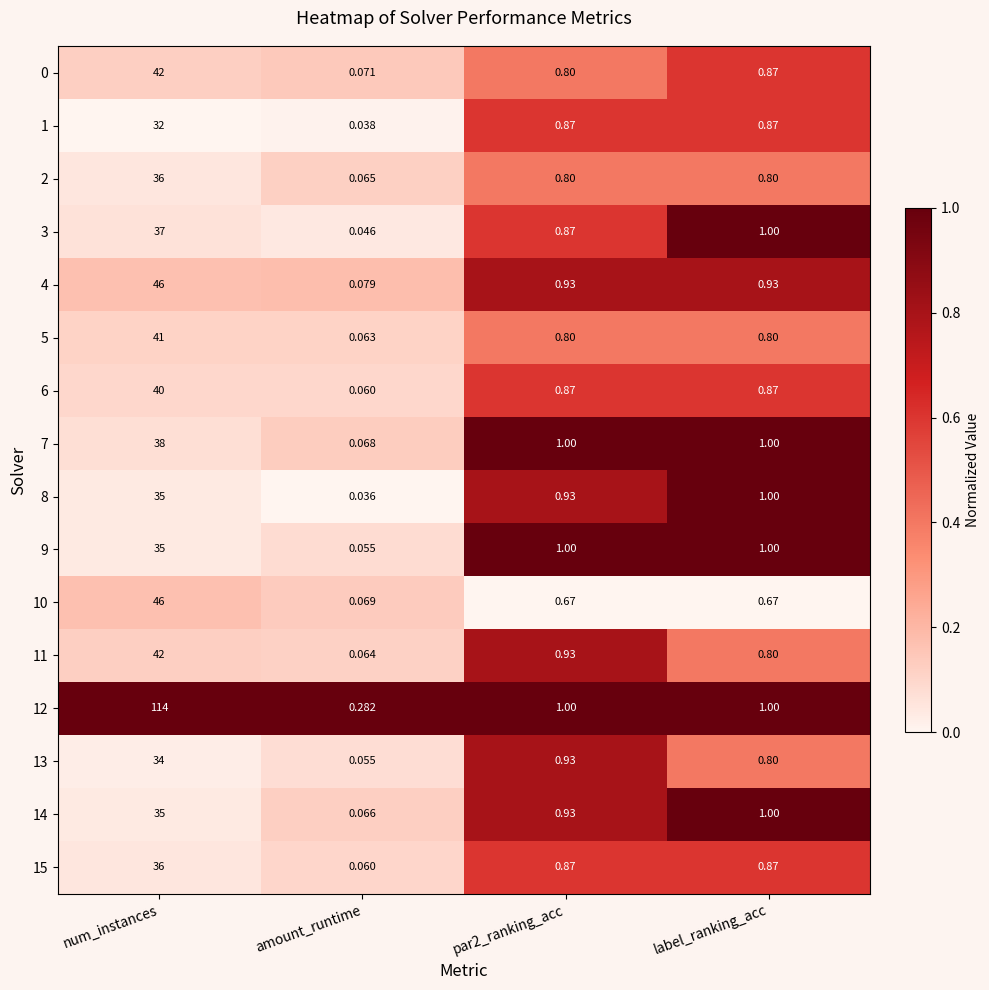

At which label is 8 closest to 17?

label_ranking_acc